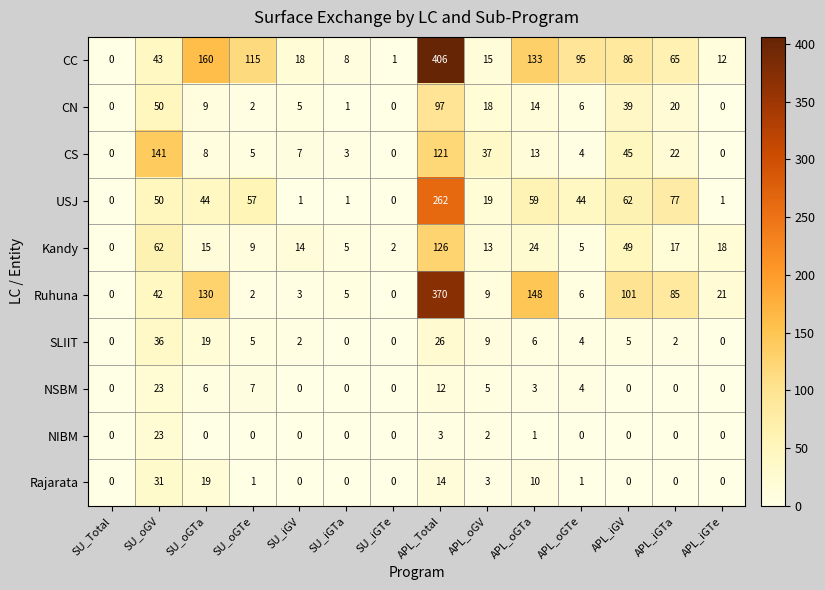

What is the sum of all NSBM values?

60